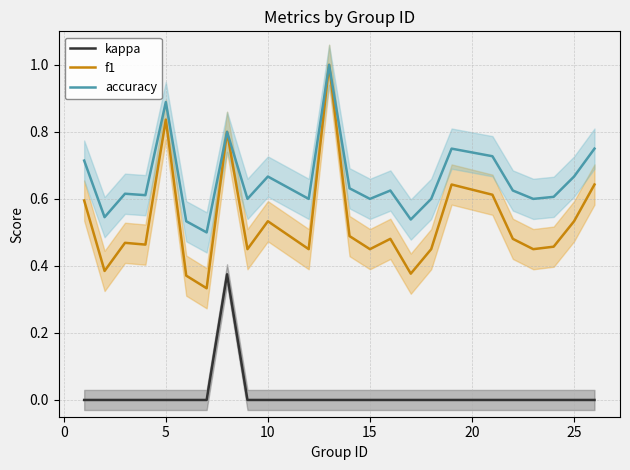

How many kappa values are between 0 and 1?

24